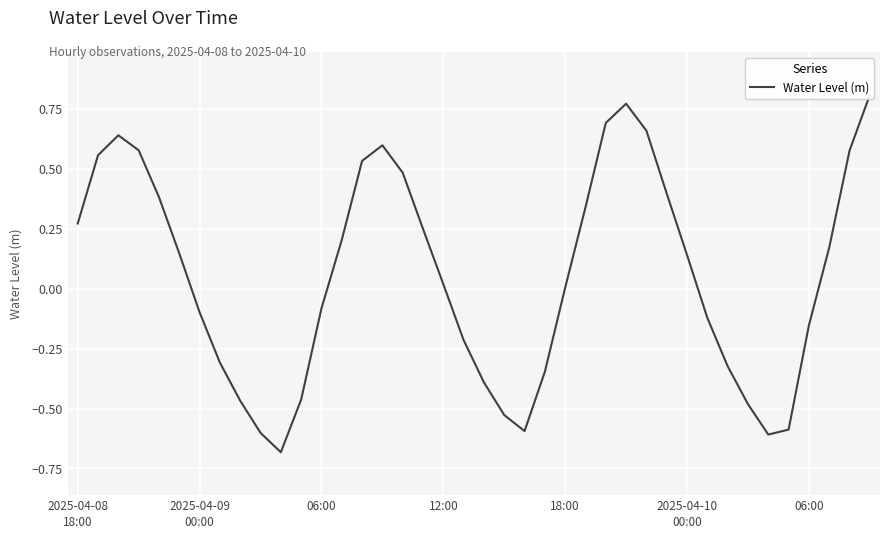

What is the change in value from 18:00 to 16?

+0.1